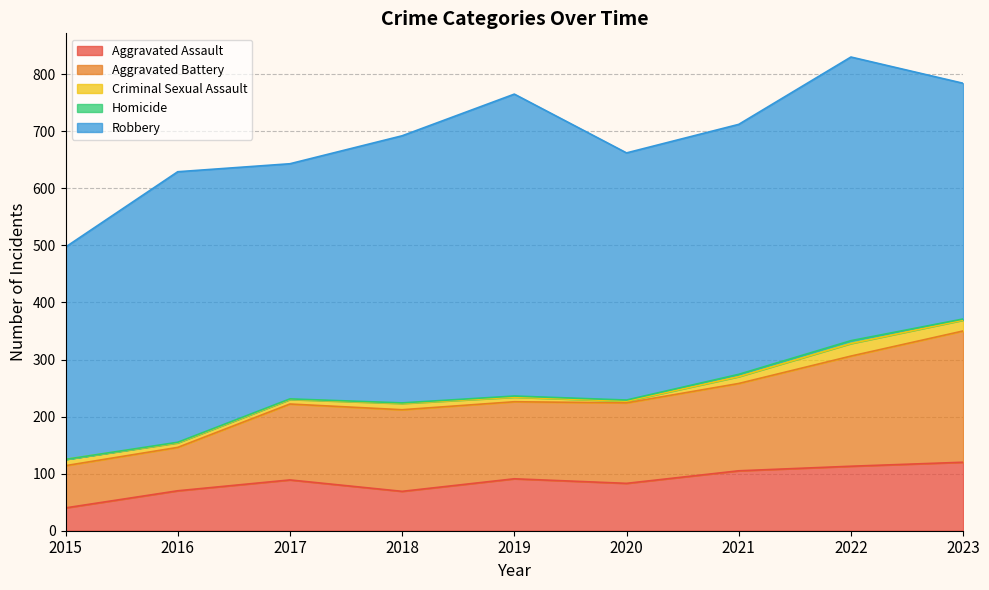

Which category has the highest value in the Aggravated Assault series?

2023